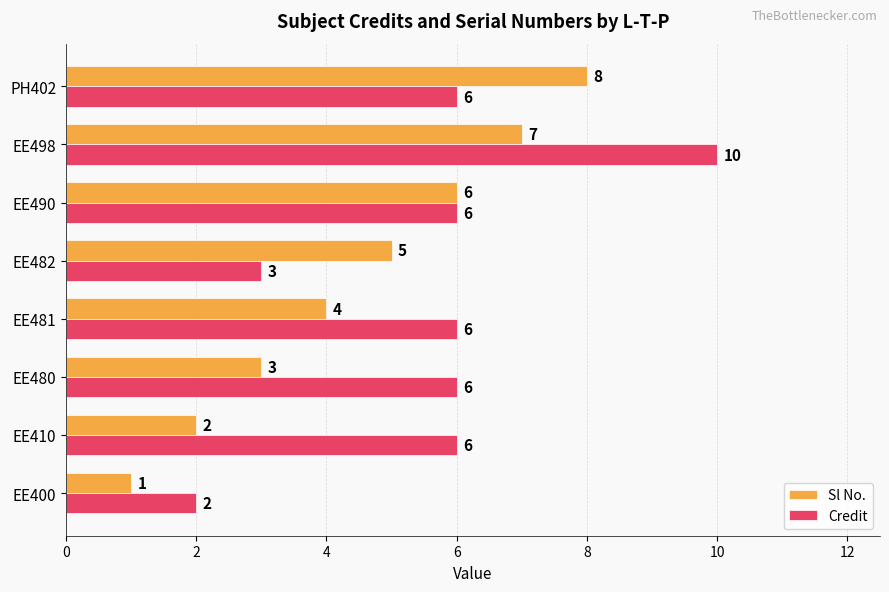

Rank the series by their maximum value, from lowest to highest.

Sl No., Credit